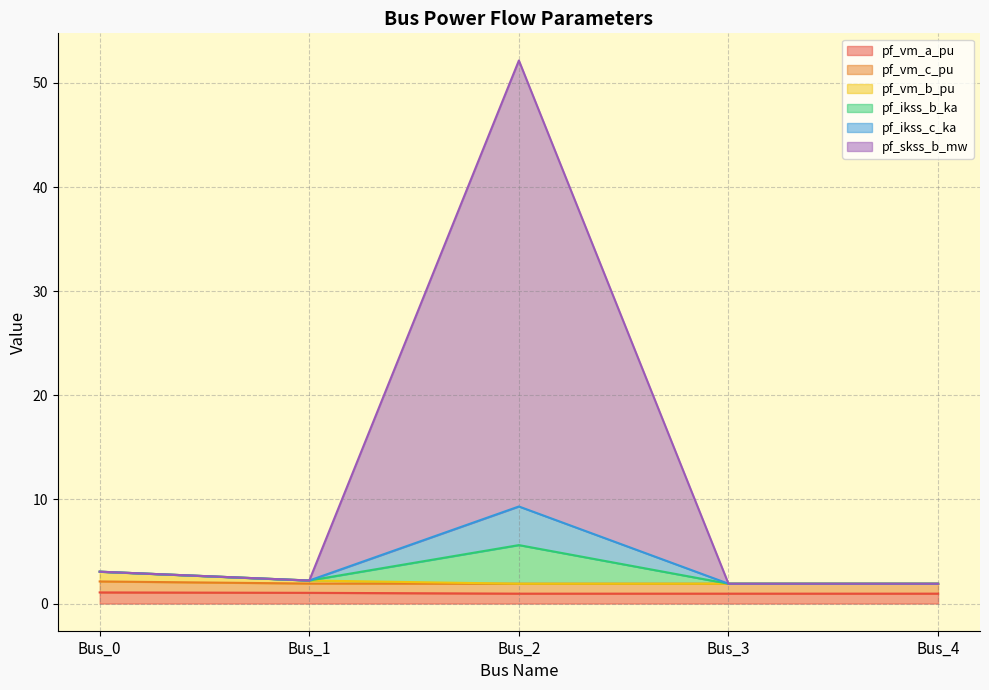

What is the total value across all series at Bus_4?

6.7